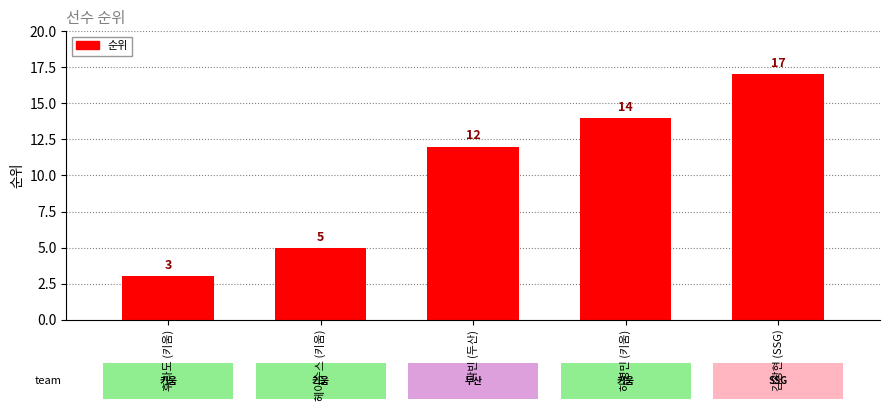

What is the minimum value shown in the chart?

3